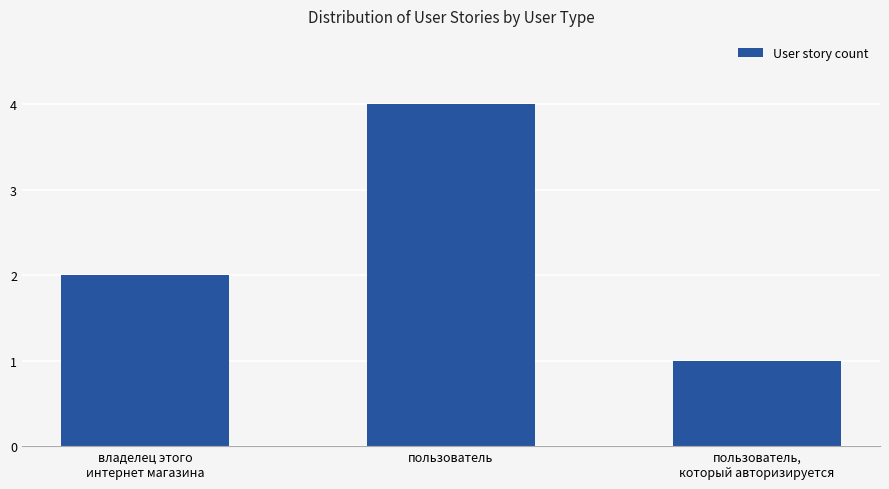

What position from the right is пользователь,
который авторизируется?

1